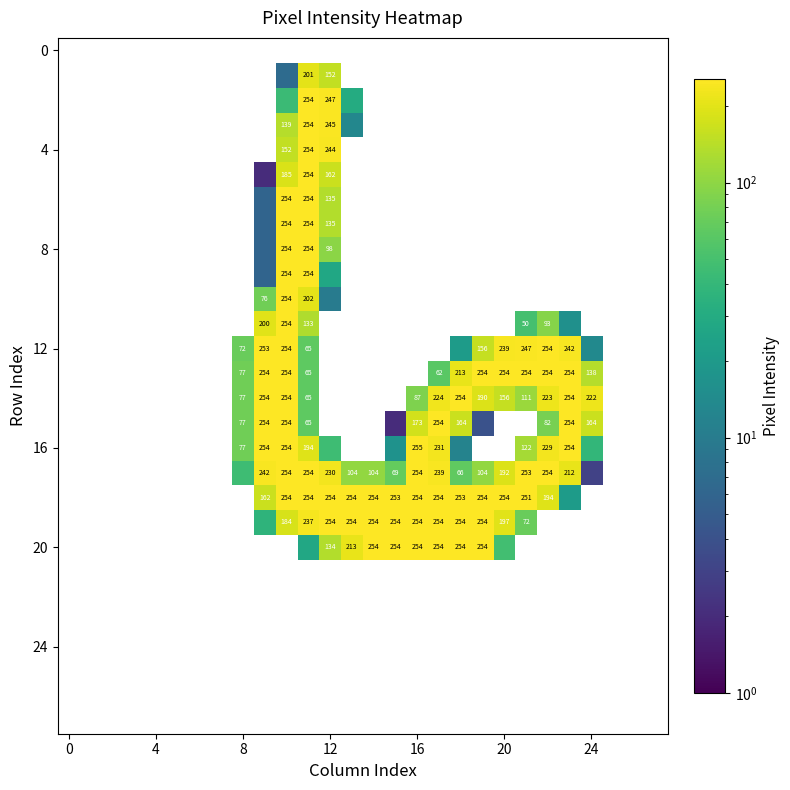

What is the greatest value displayed?

255.0